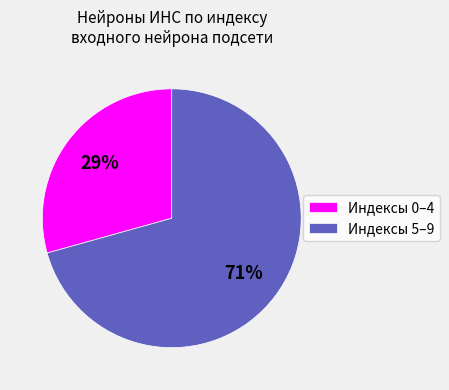

Rank the categories by value from lowest to highest.

Индексы 0–4, Индексы 5–9